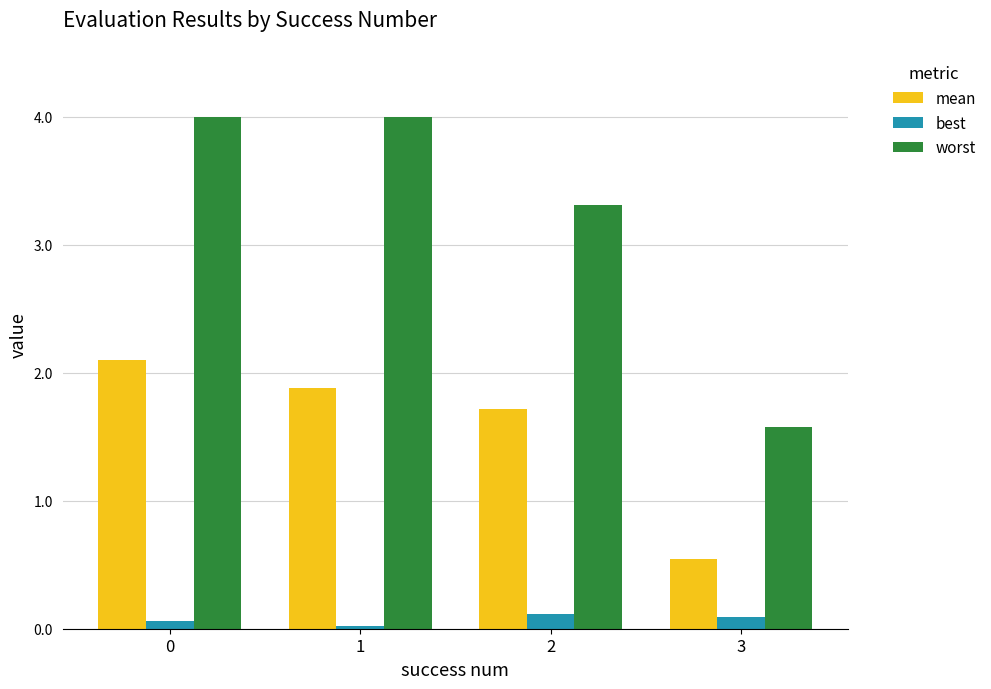

What is the sum of all best values?

0.3